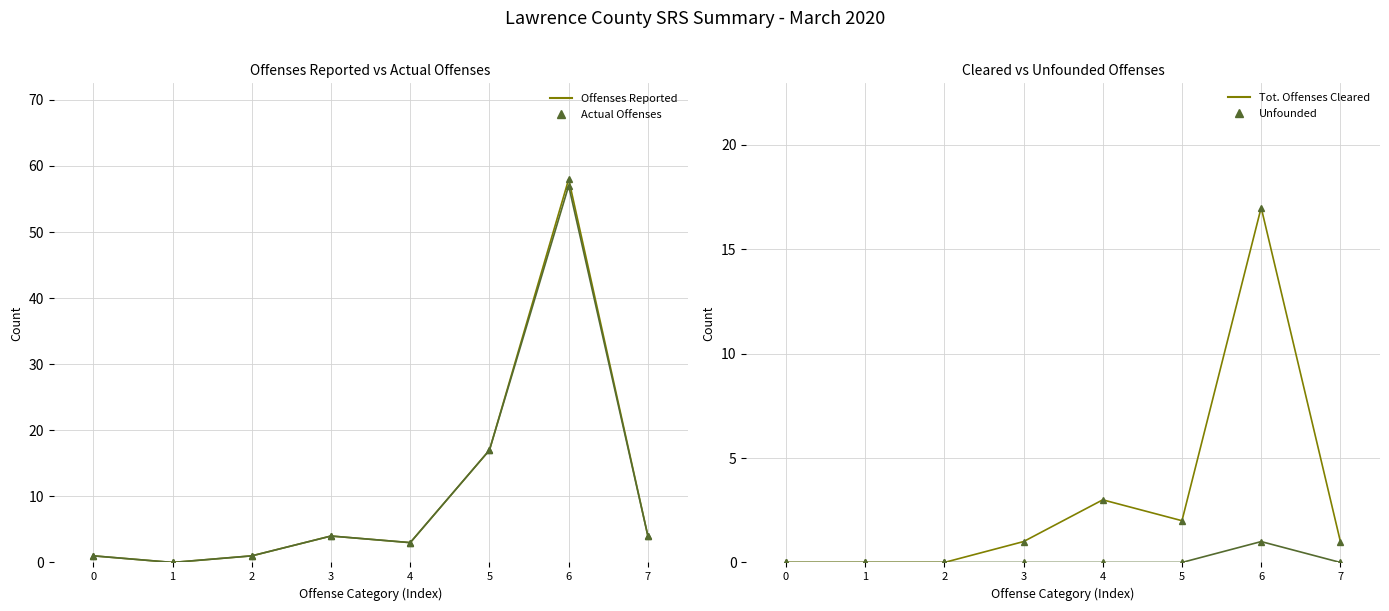

How many interior local peaks does the Tot. Offenses Cleared series have?

2